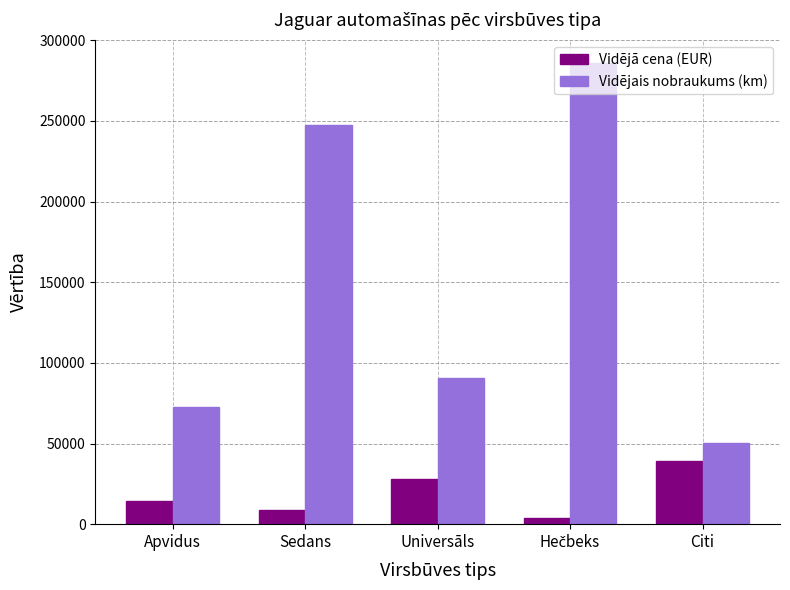

What are all the series names shown in the legend?

Vidējā cena (EUR), Vidējais nobraukums (km)